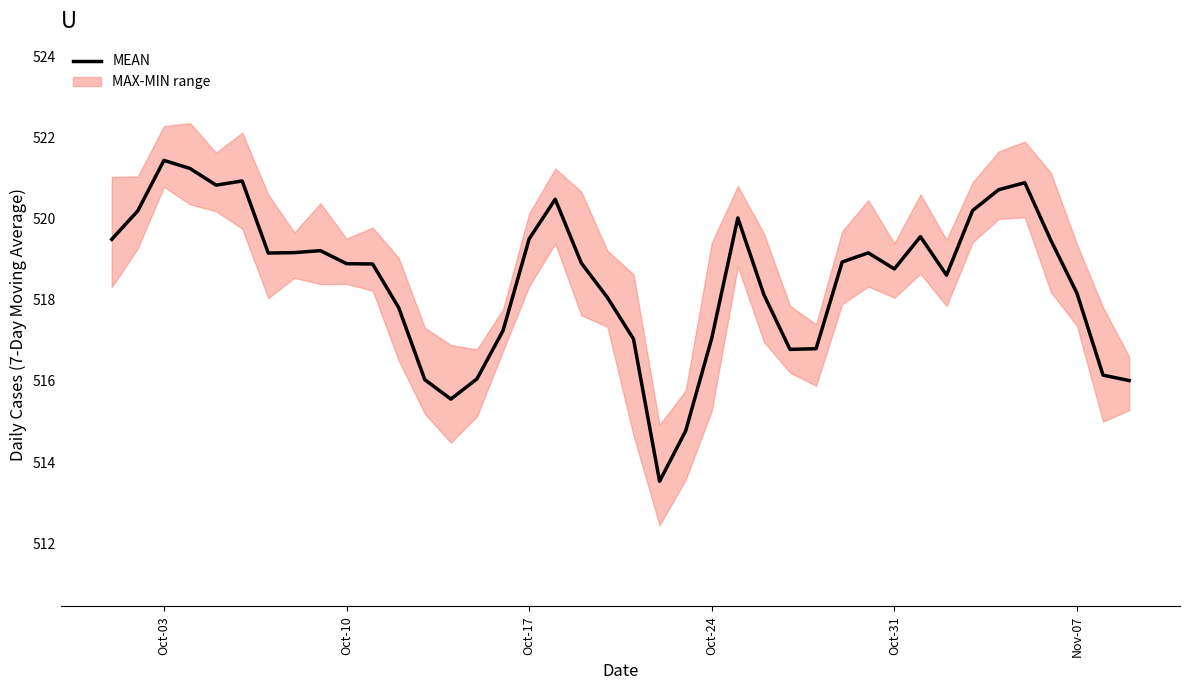

What is the lowest value of the MEAN series?

513.5